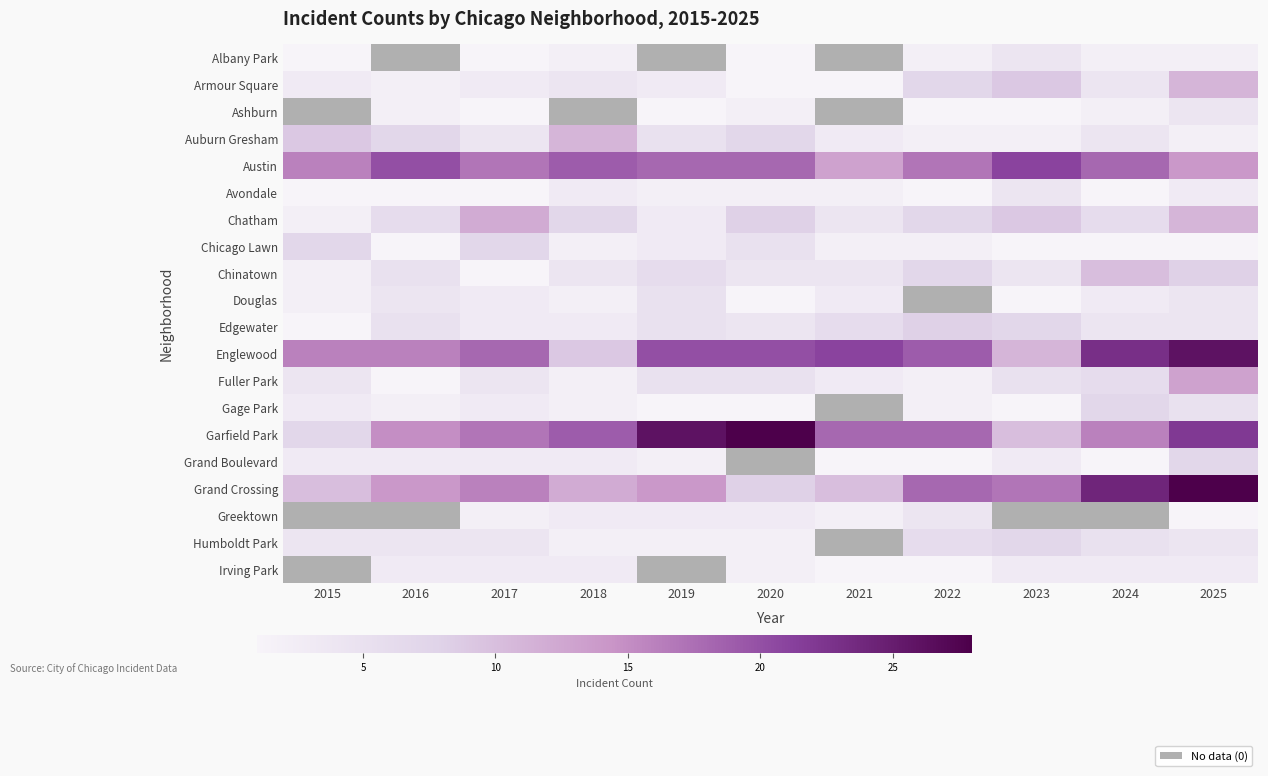

What is the difference between the maximum and minimum values in the Gage Park series?

6.0